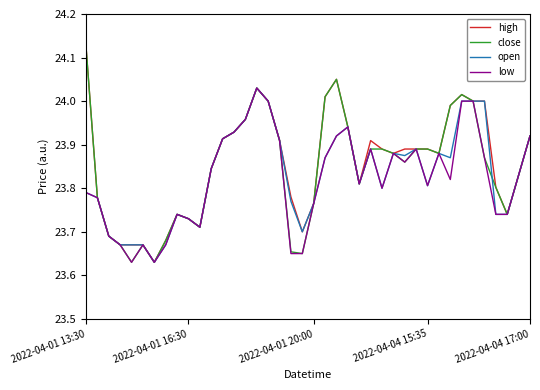

True or false: low has more than 2 points higher than both neighbors.

True